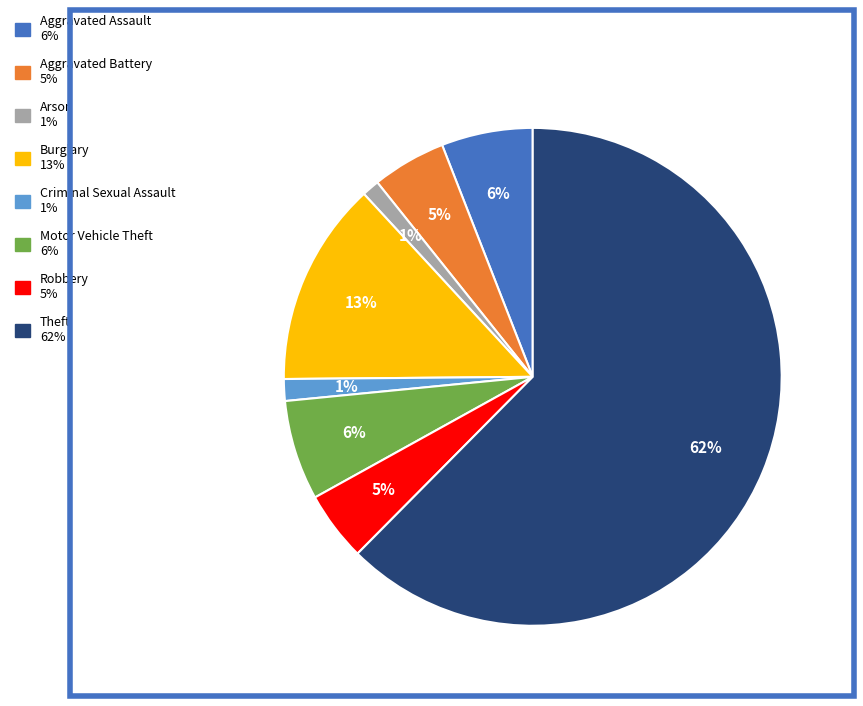

Which category has the biggest portion of the pie?

Theft